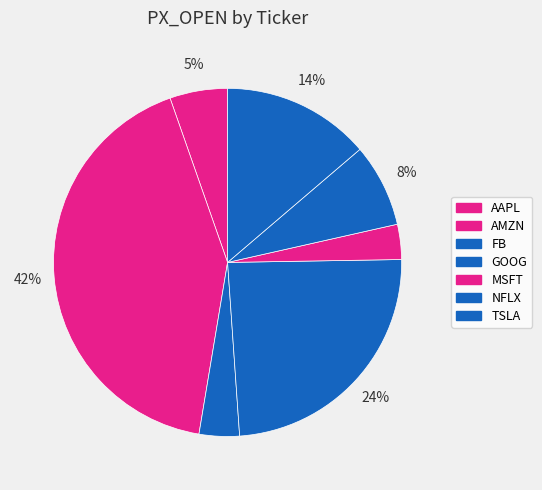

How many segments does this pie chart have?

7